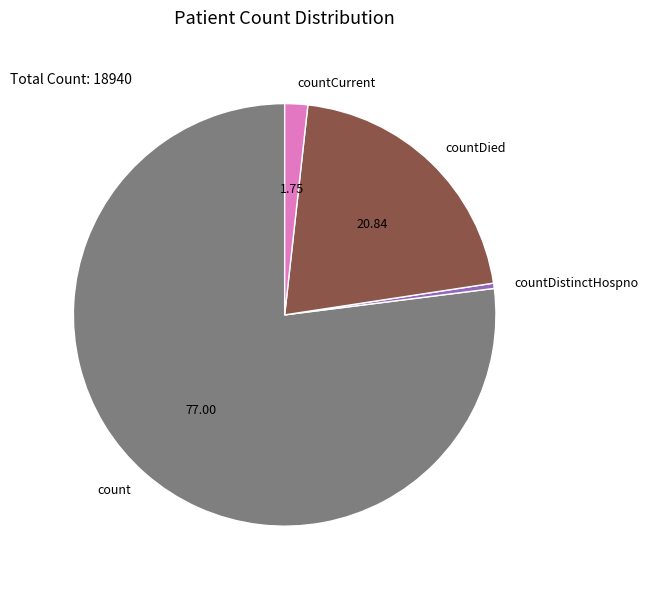

Which has a higher value, countDistinctHospno or count?

count